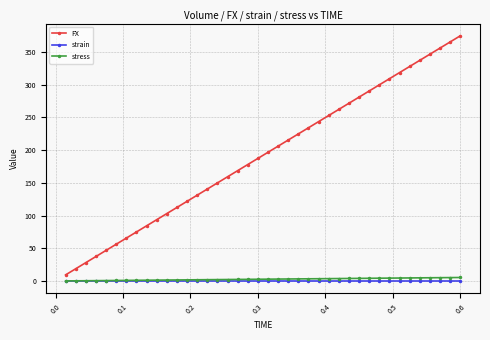

What is the lowest value of the FX series?

9.4